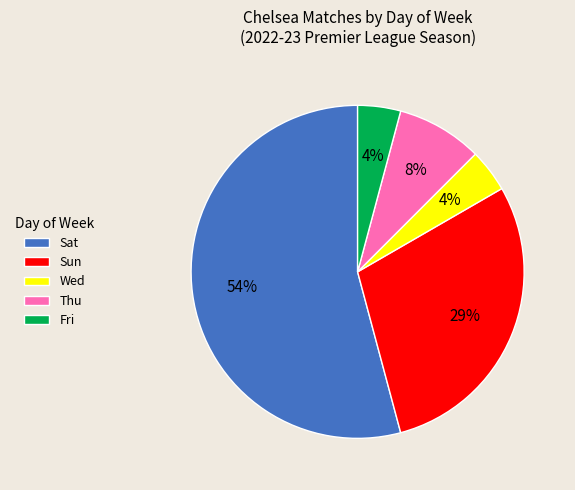

Approximately how many times larger is the value at Fri compared to Wed?

1.0